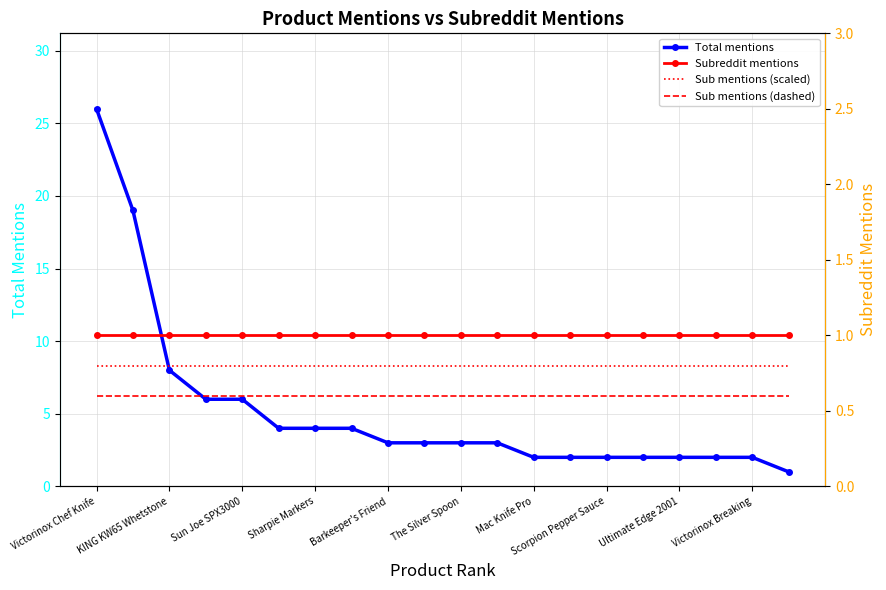

What are all the series names shown in the legend?

Total mentions, Subreddit mentions, Sub mentions (scaled), Sub mentions (dashed)